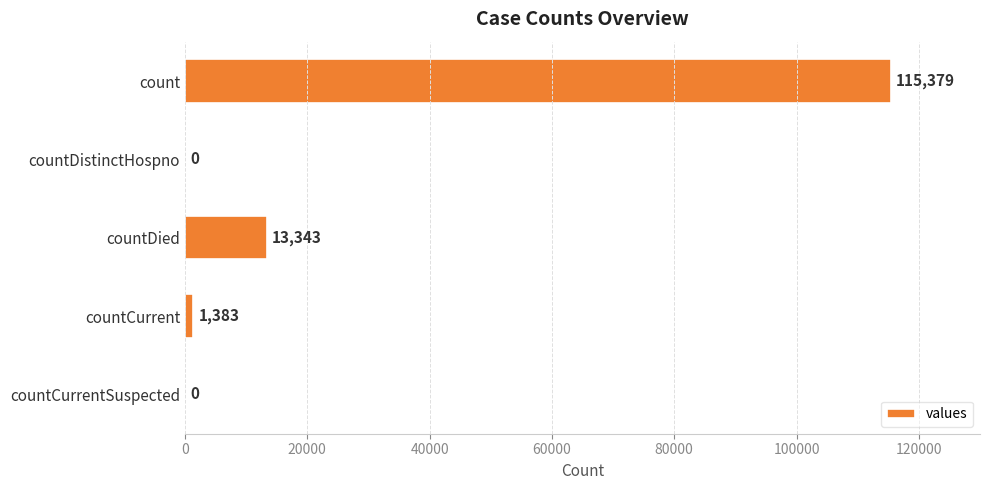

Reading top to bottom, list all the values displayed in this chart.

count=115379	countDistinctHospno=0	countDied=13343	countCurrent=1383	countCurrentSuspected=0